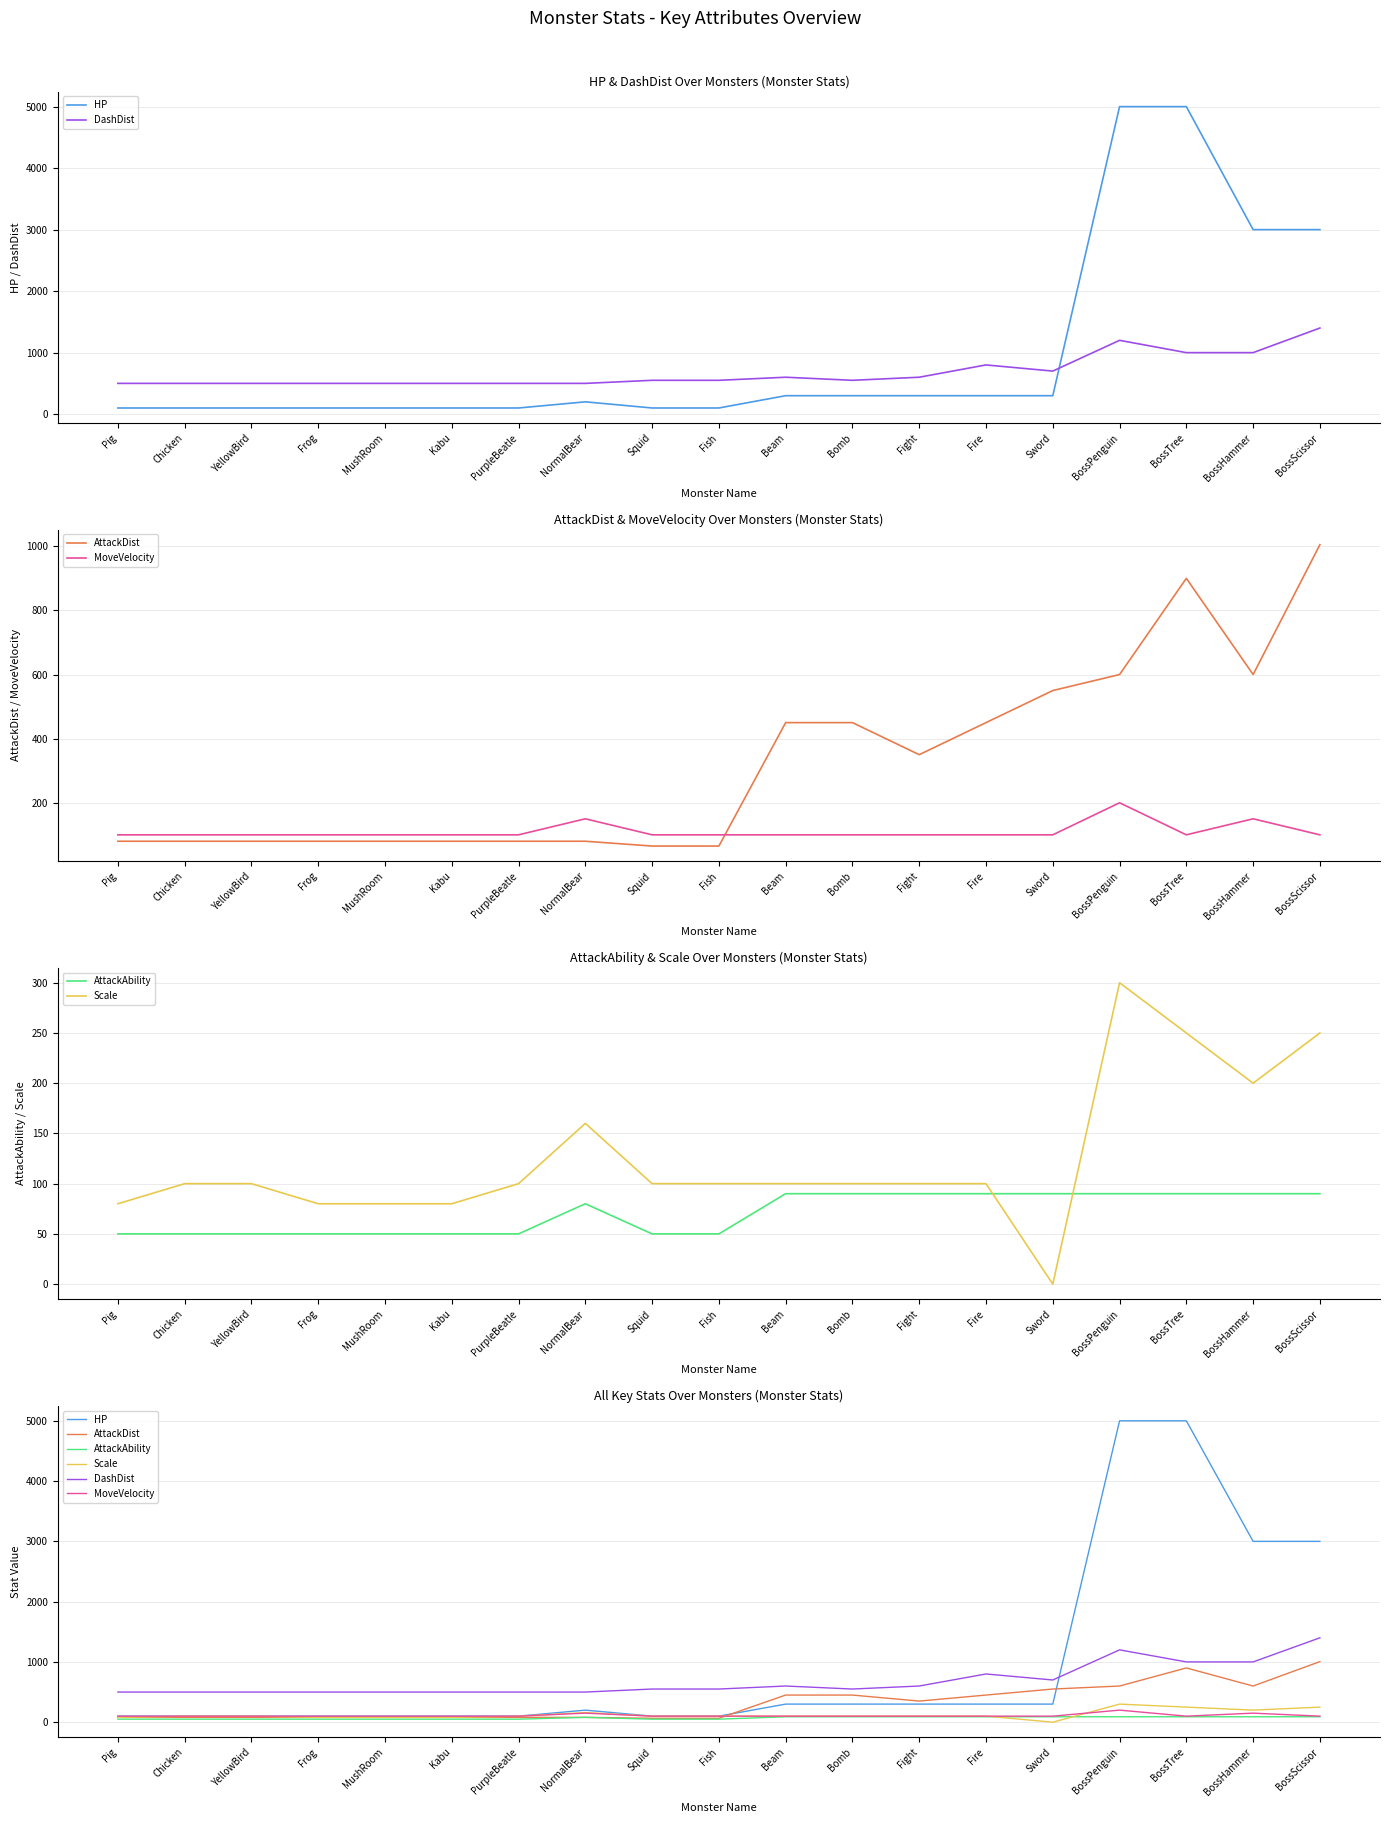

At BossPenguin, list the series in order from smallest to largest.

AttackAbility, MoveVelocity, Scale, AttackDist, DashDist, HP